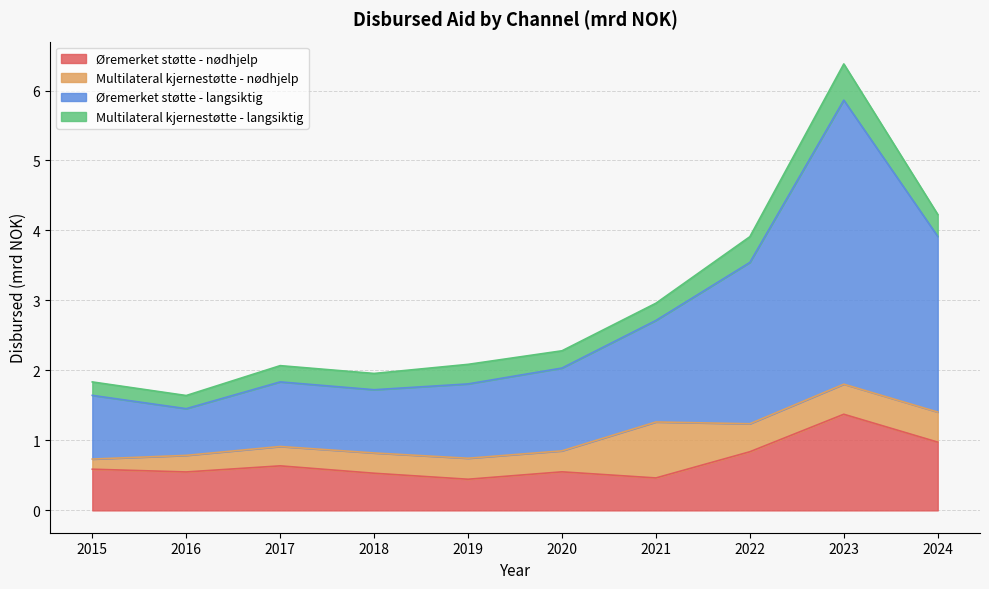

How many interior local peaks does the Øremerket støtte - nødhjelp series have?

3